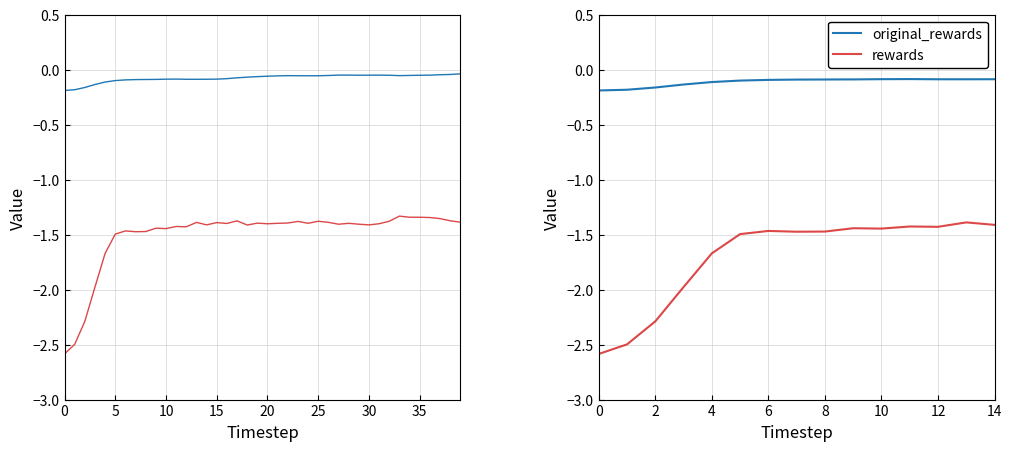

What is the label of the 4th point from the left?

15